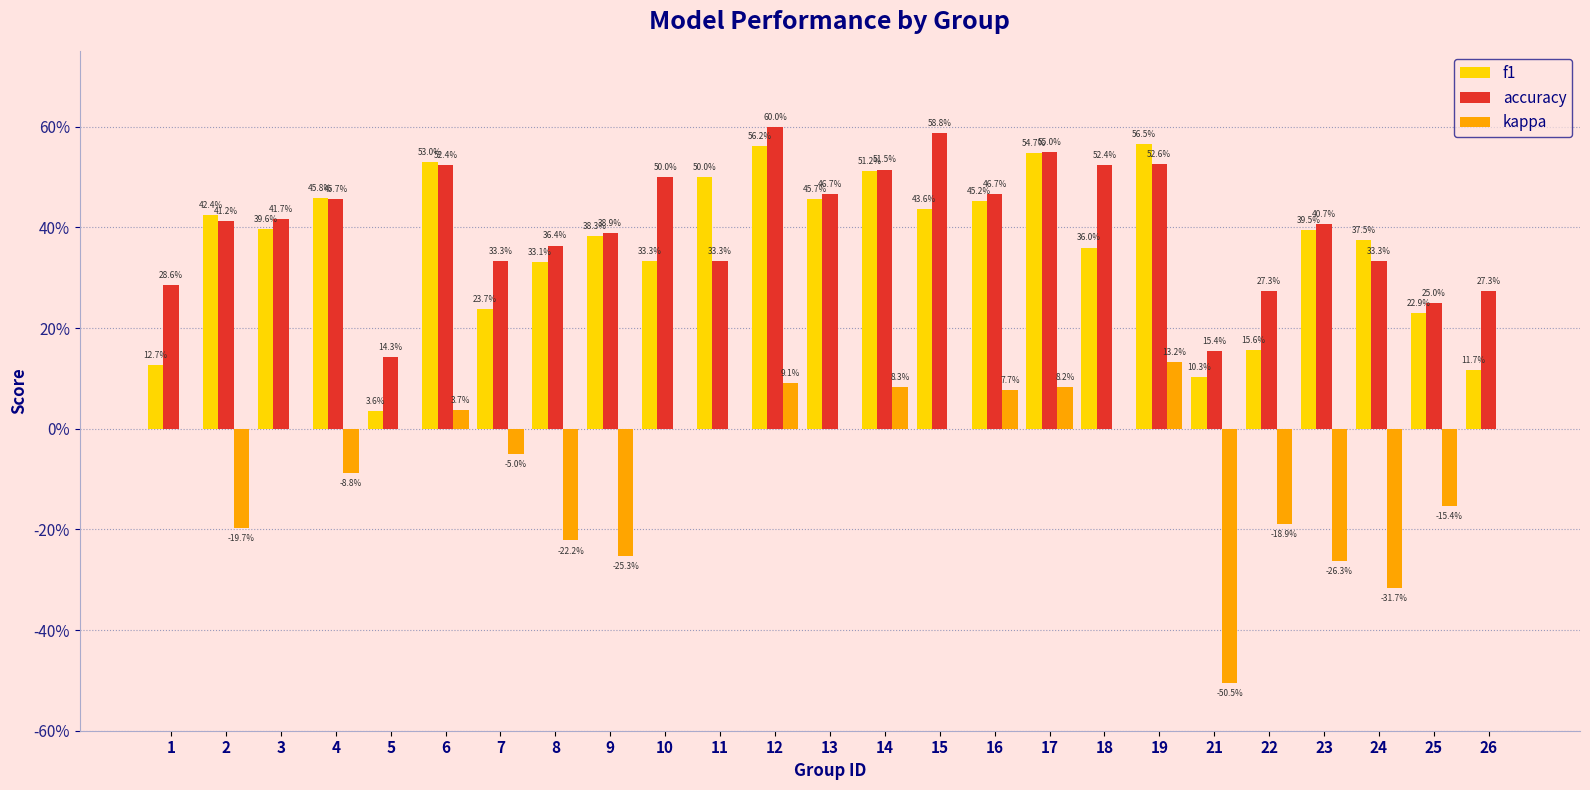

What are all the series names shown in the legend?

f1, accuracy, kappa